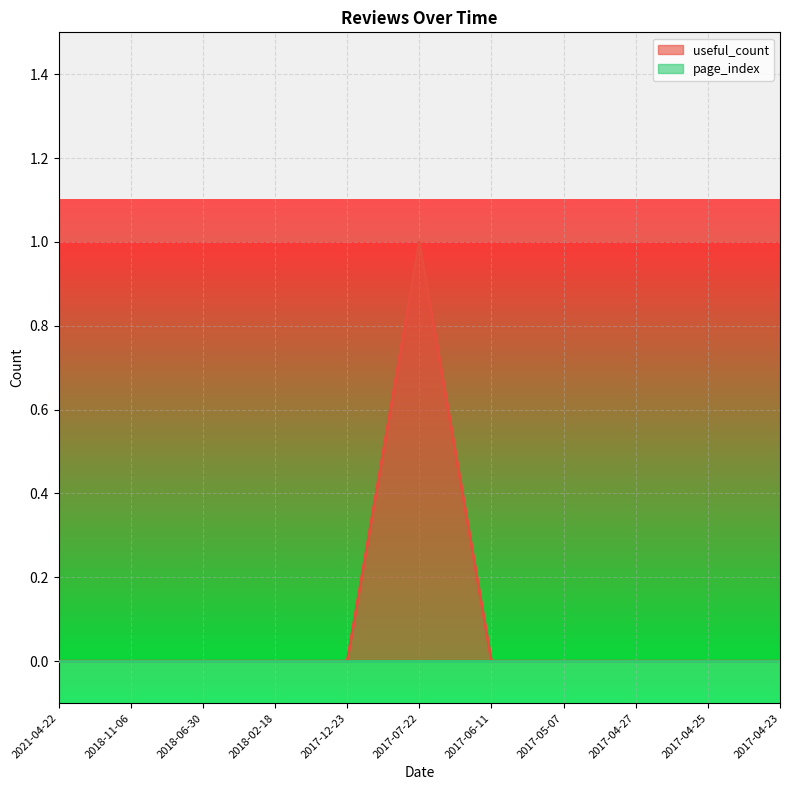

Where is the data nearest to the value 0?

2021-04-22